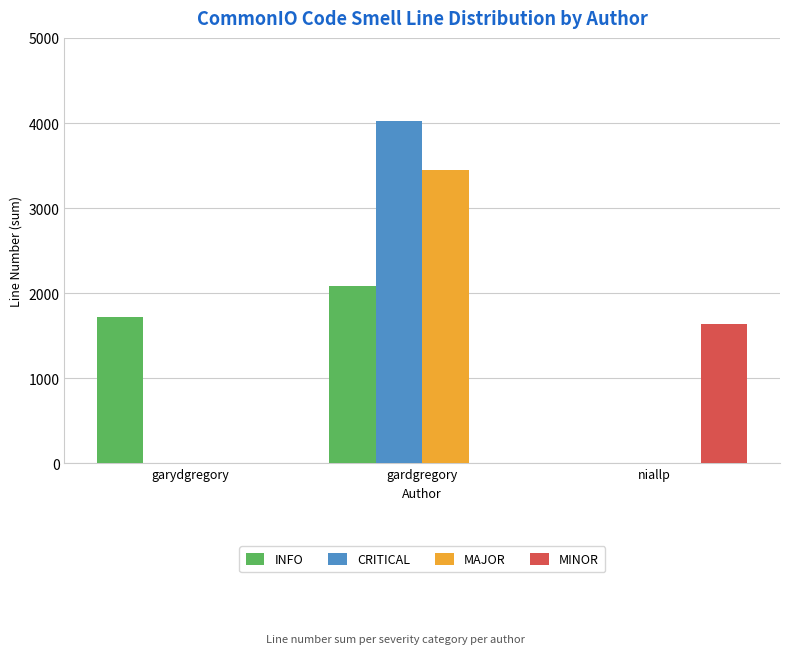

True or false: CRITICAL has a value of 1437 at garydgregory.

False